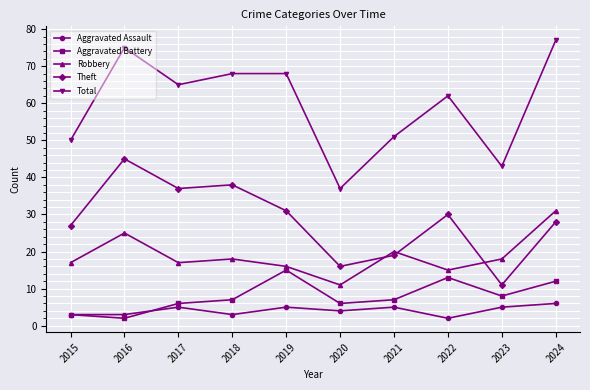

Reading right to left, transcribe all the data shown in this chart.

Aggravated Assault: 6	5	2	5	4	5	3	5	3	3
Aggravated Battery: 12	8	13	7	6	15	7	6	2	3
Robbery: 31	18	15	20	11	16	18	17	25	17
Theft: 28	11	30	19	16	31	38	37	45	27
Total: 77	43	62	51	37	68	68	65	75	50